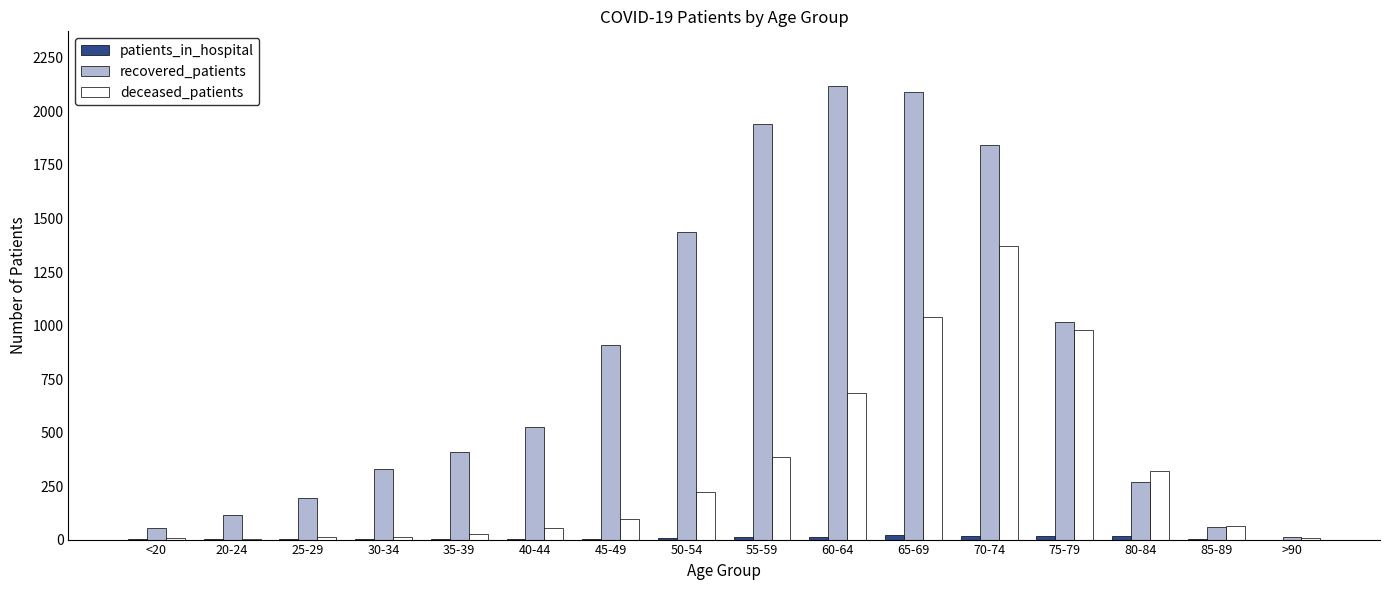

Which series has the largest total across all categories?

recovered_patients